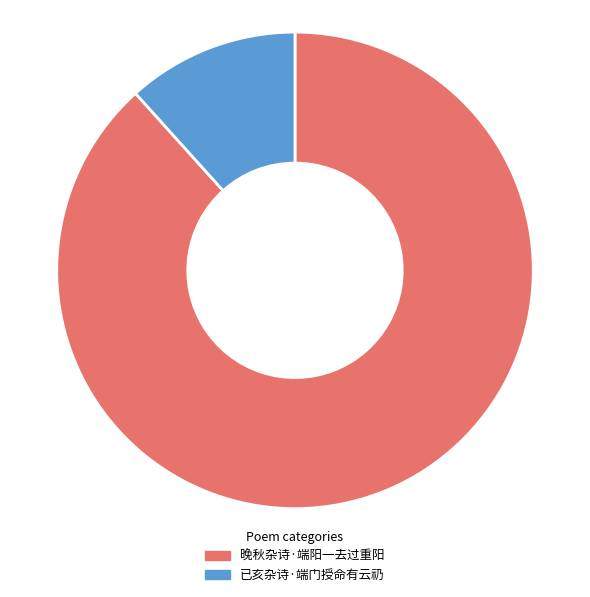

Is the sum of 已亥杂诗·端门授命有云礽 and 晚秋杂诗·端阳一去过重阳 greater than half?

Yes